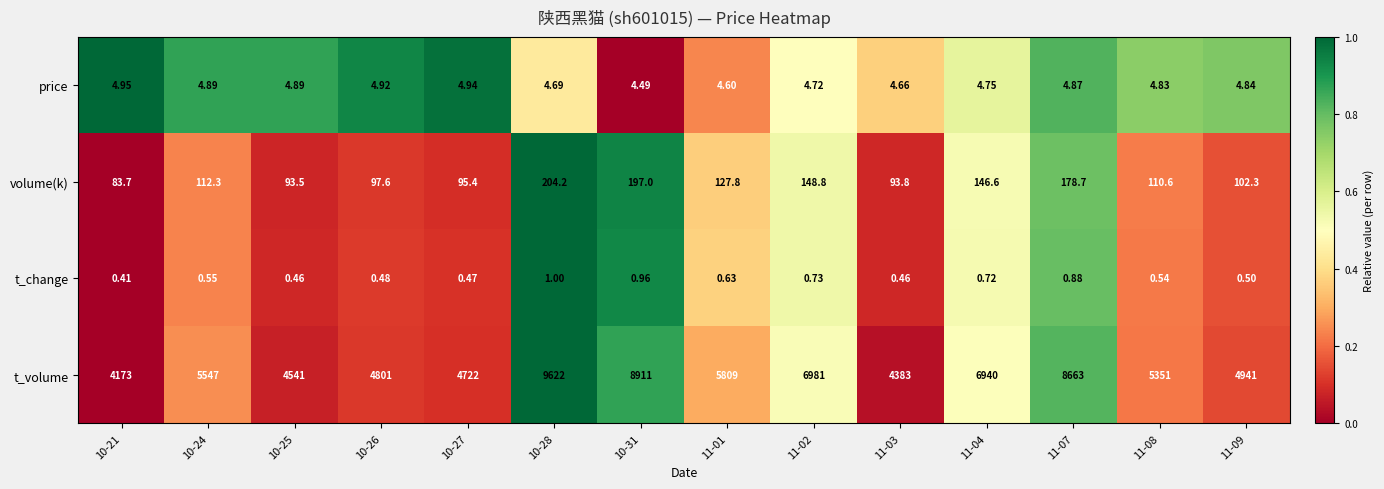

List the series in order of their peak value, lowest first.

t_change, price, volume(k), t_volume